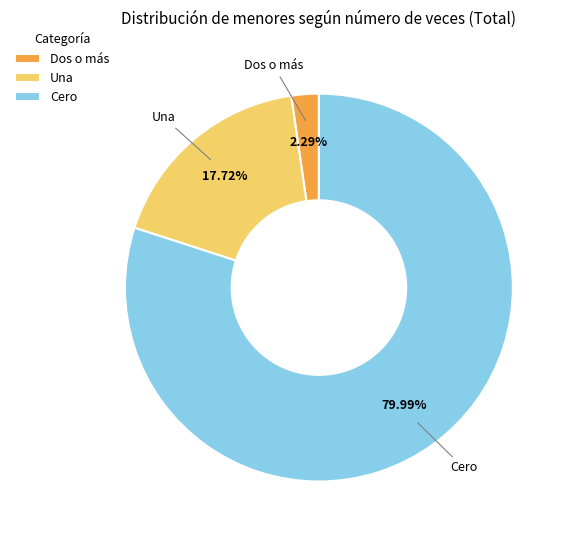

The Dos o más slice represents 2% of the pie. True or false?

True